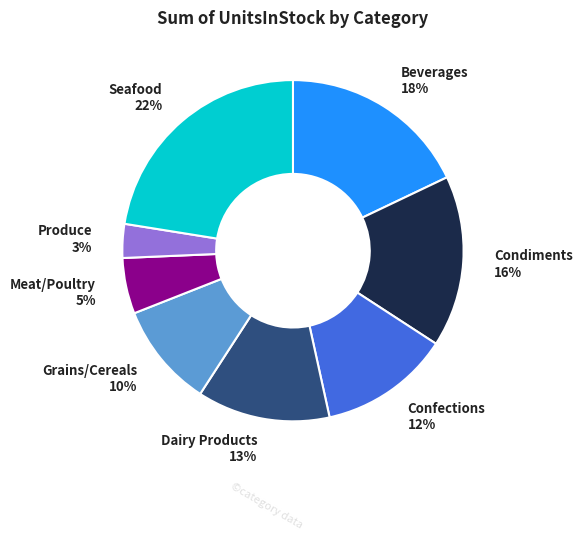

The Grains/Cereals slice represents 10% of the pie. True or false?

True